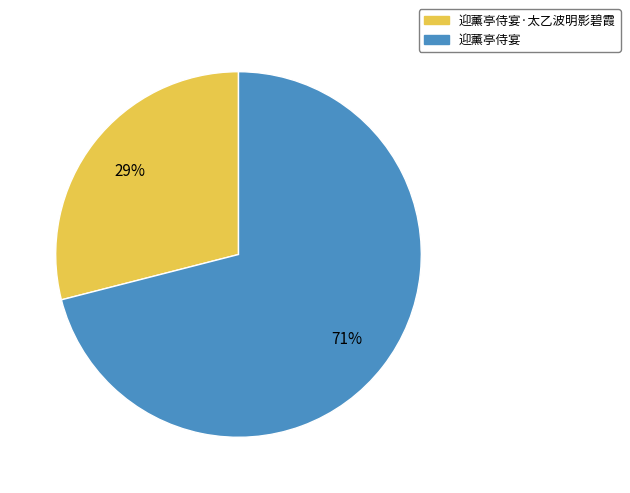

Is there any slice that represents more than half of the pie?

Yes